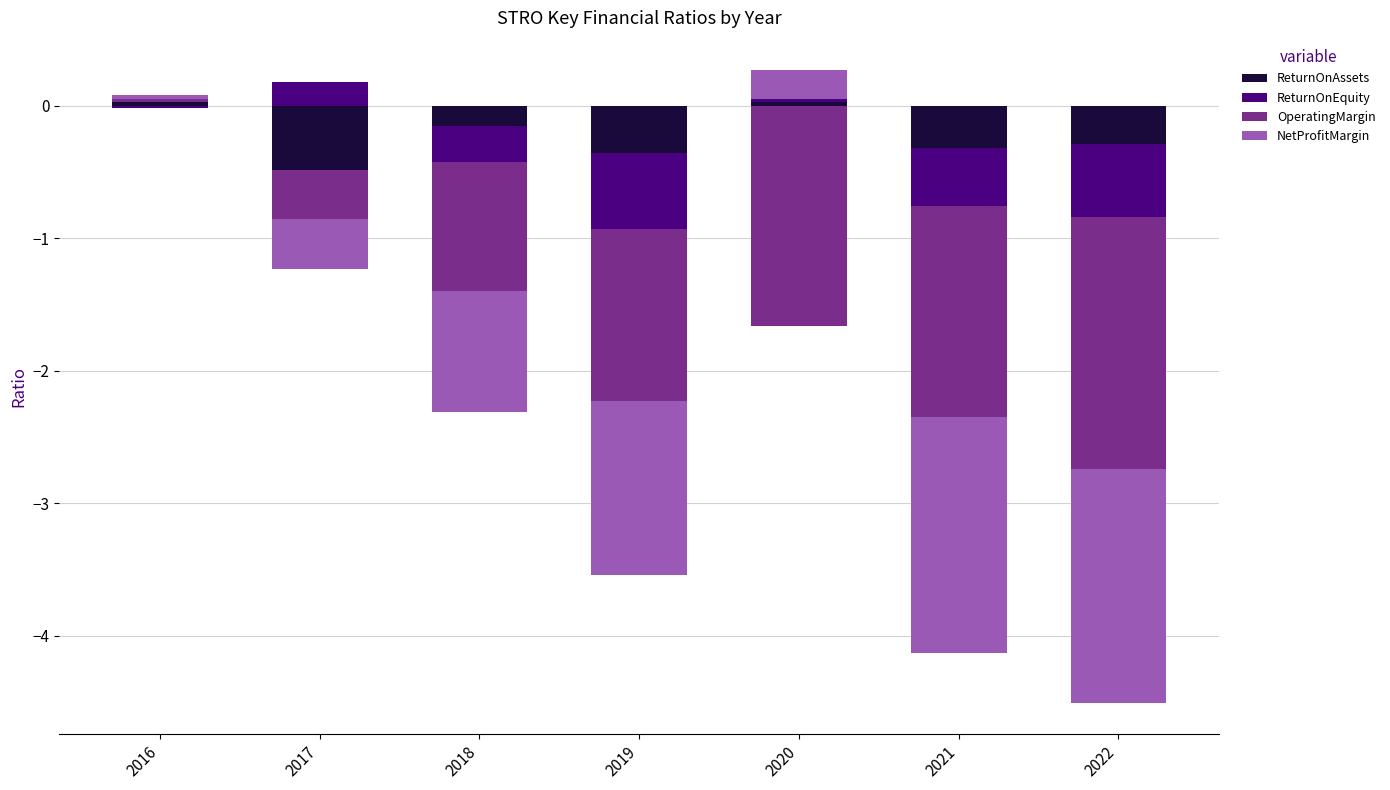

Between 2016 and 2018, which series saw the biggest shift?

NetProfitMargin